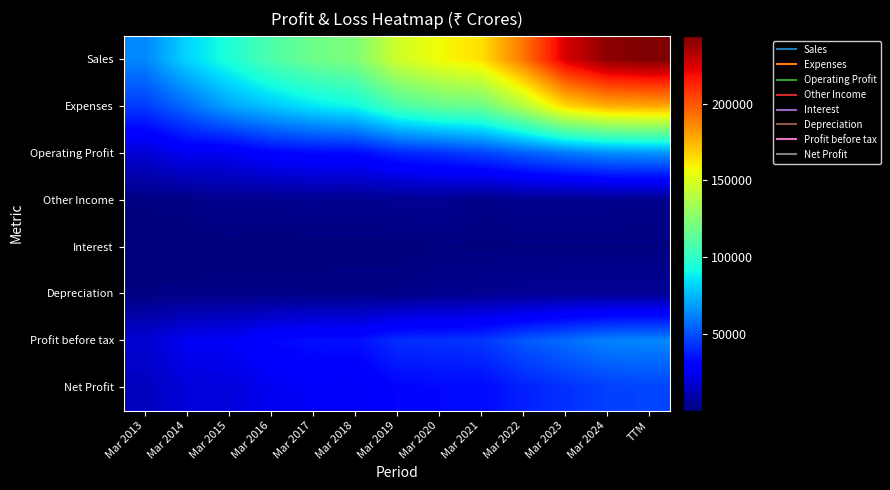

Which series has the largest total across all categories?

Sales